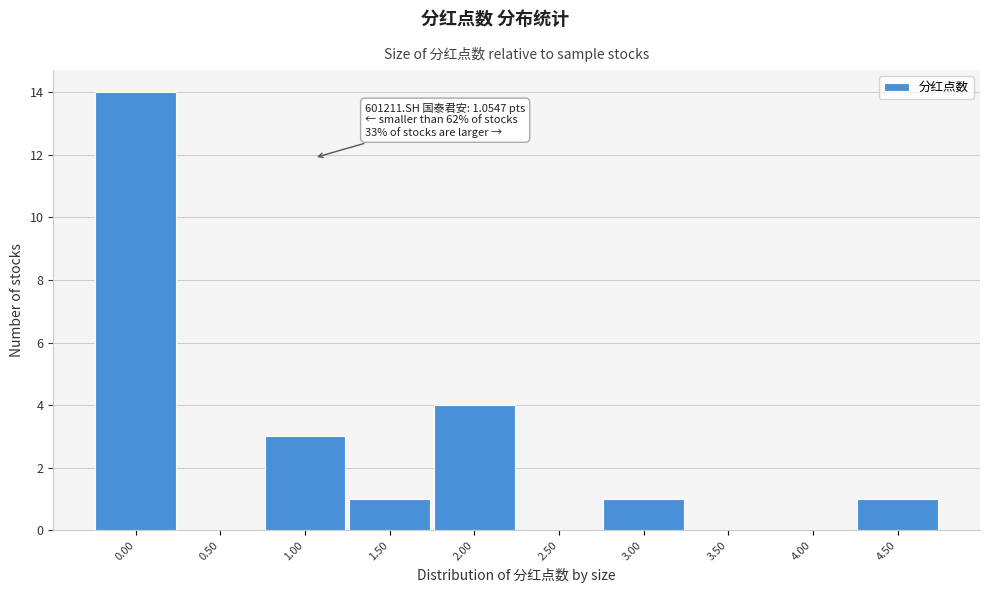

Reading left to right, extract all data points from this chart.

0.00=14	0.50=0	1.00=3	1.50=1	2.00=4	2.50=0	3.00=1	3.50=0	4.00=0	4.50=1